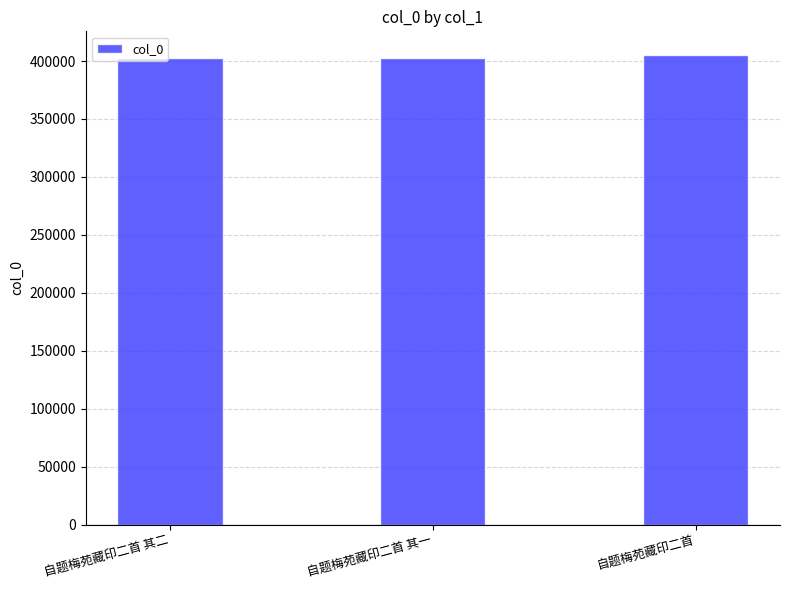

Is it true that the value at 自题梅苑藏印二首 其一 is 621180?

False